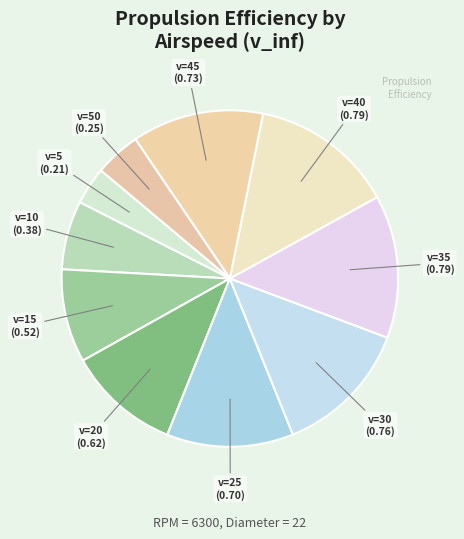

How many slices are in this pie chart?

10